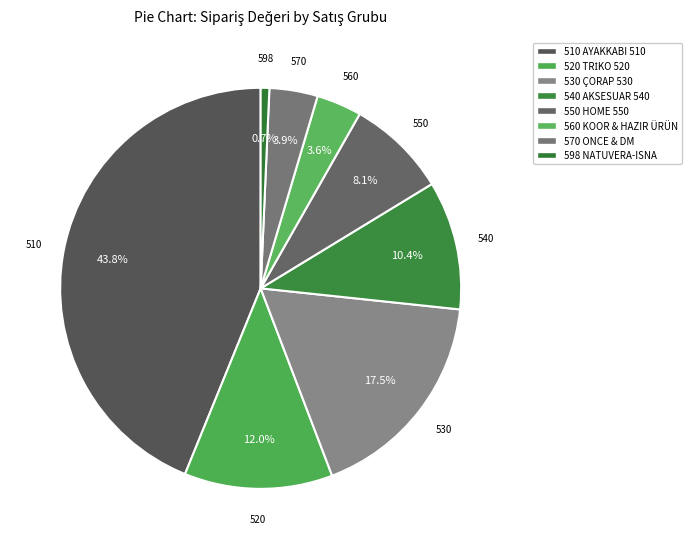

Approximately how many times larger is the value at 550 HOME 550 compared to 510 AYAKKABI 510?

0.2